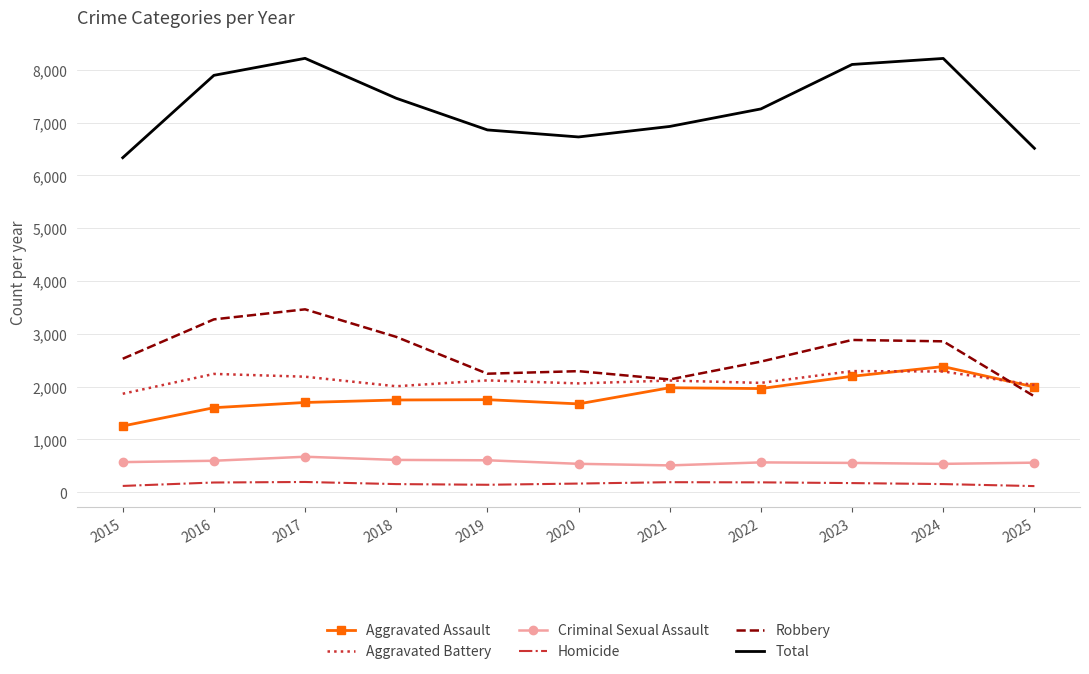

What is the greatest value displayed?

8218